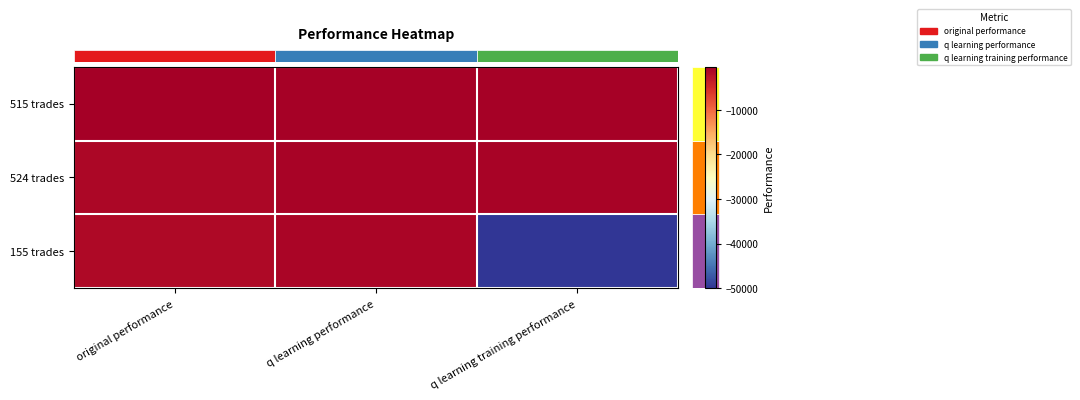

What is the total value across all series at q learning training performance?

-51458.2